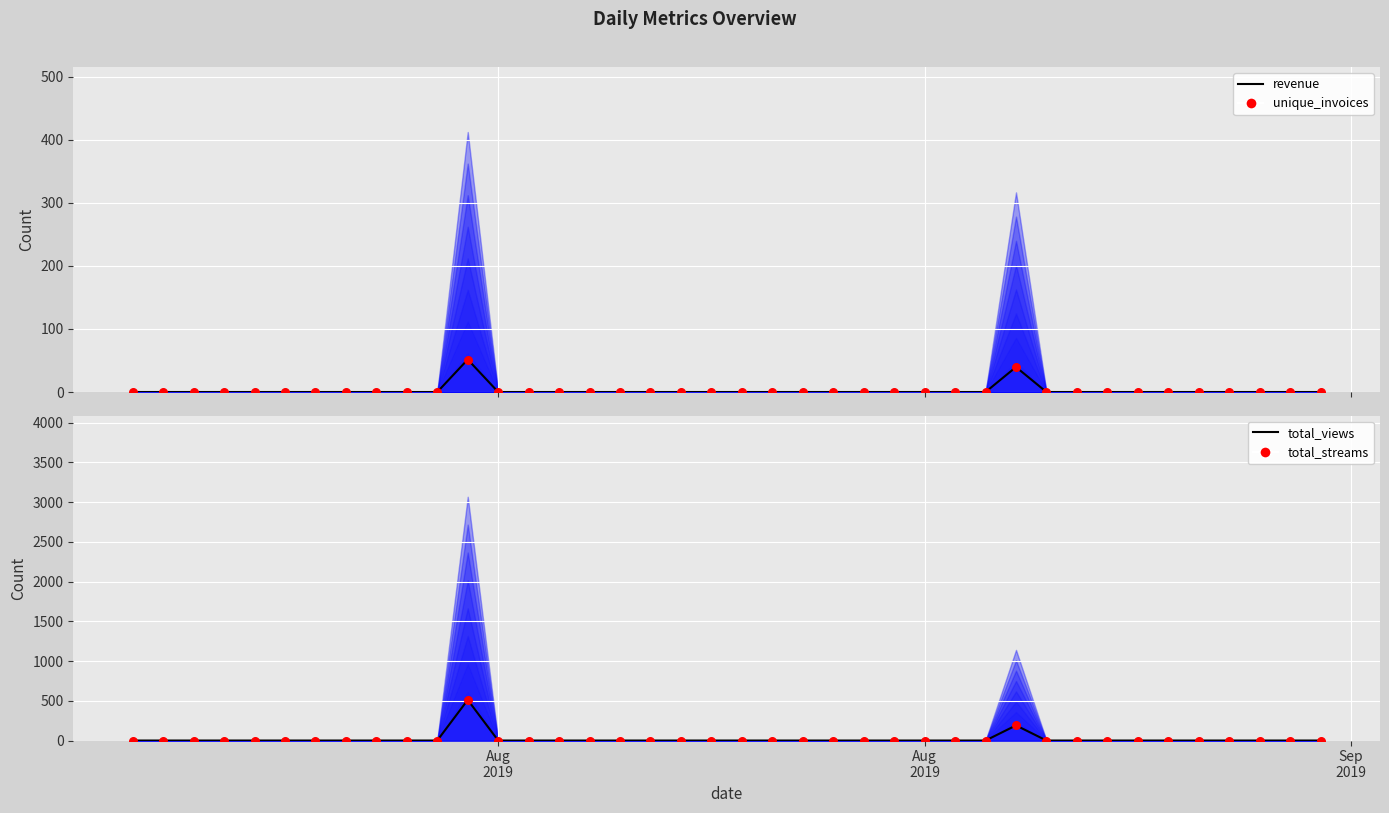

At how many categories does at least one series exceed 367?

1